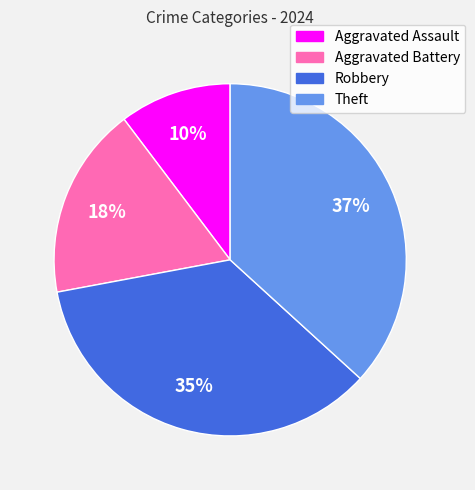

To the nearest percent, what is the combined percentage of Aggravated Assault and Aggravated Battery?

28%